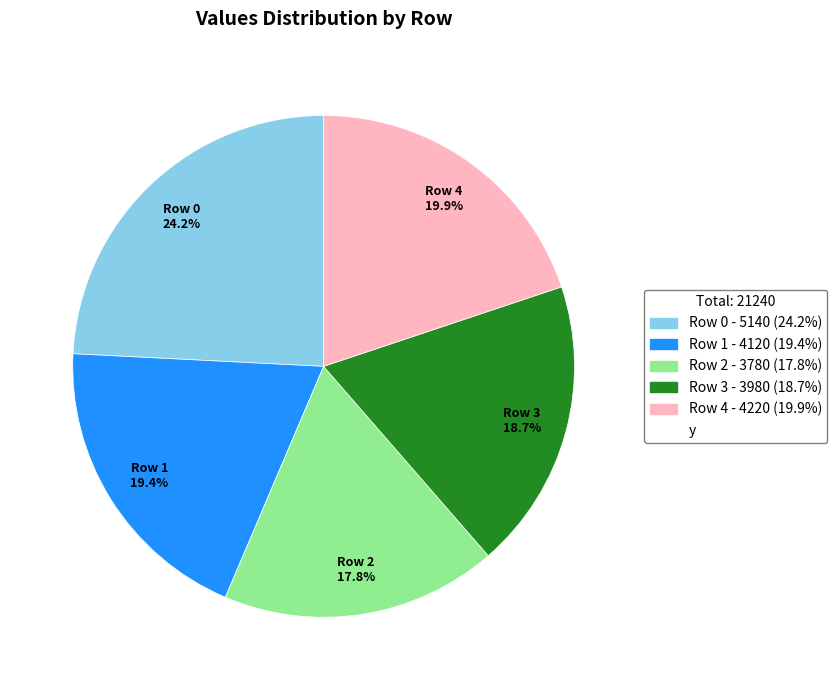

Does any single category account for the majority?

No